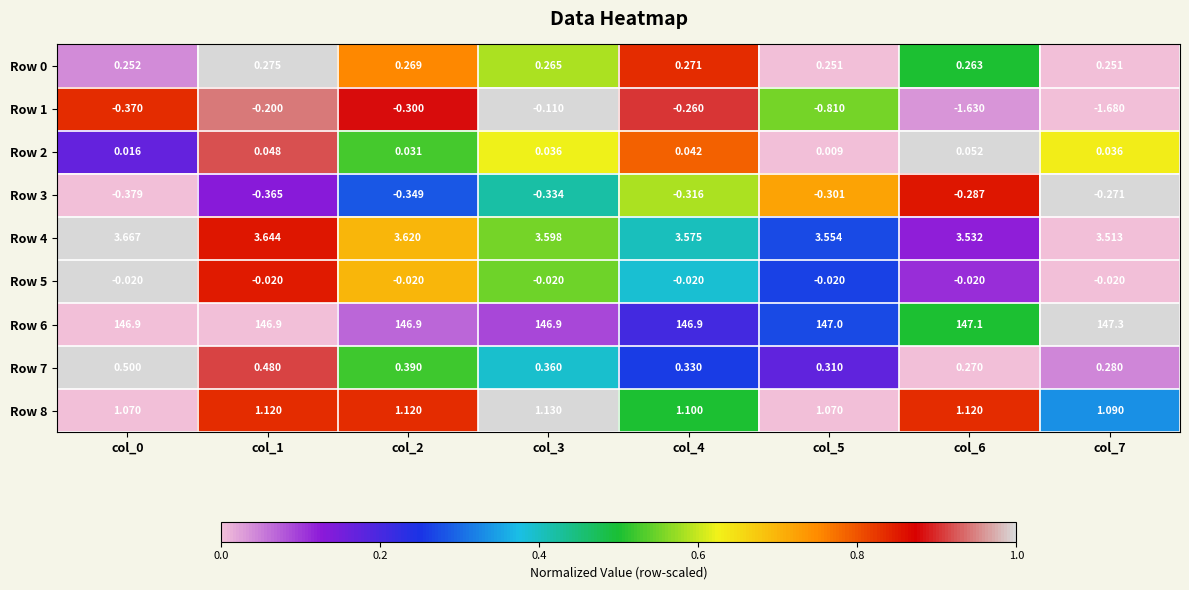

Is the value of Row 2 at col_3 greater than the value of Row 4 at col_4?

No